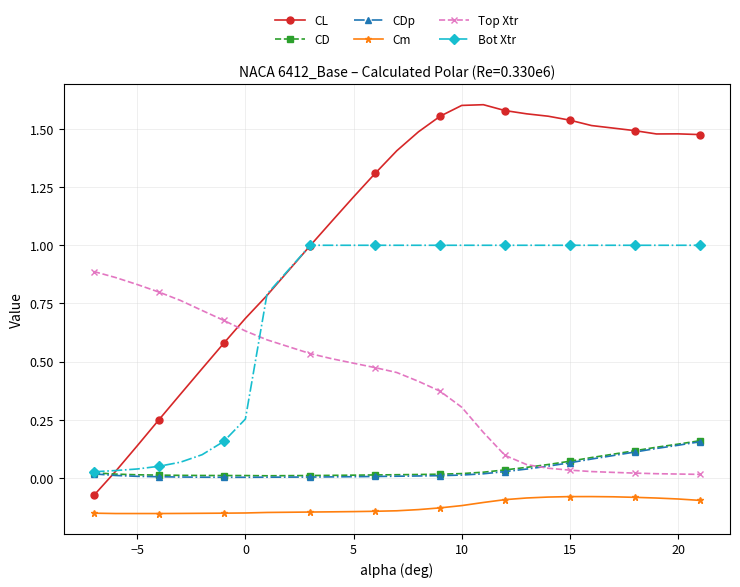

Which series has the largest range (max minus min)?

CL